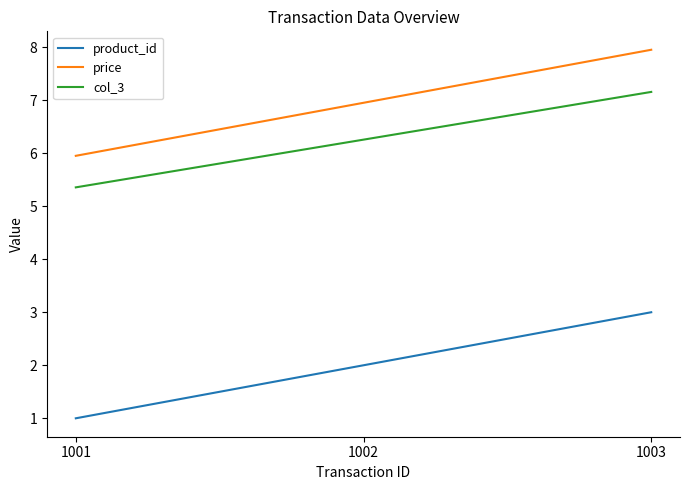

What is the difference between the maximum and minimum values in the price series?

2.0